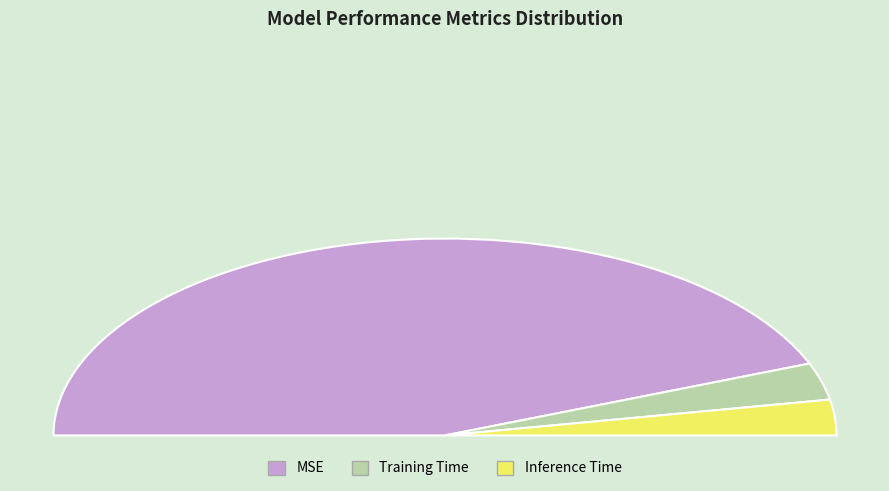

Which has a higher value, Training Time or MSE?

MSE